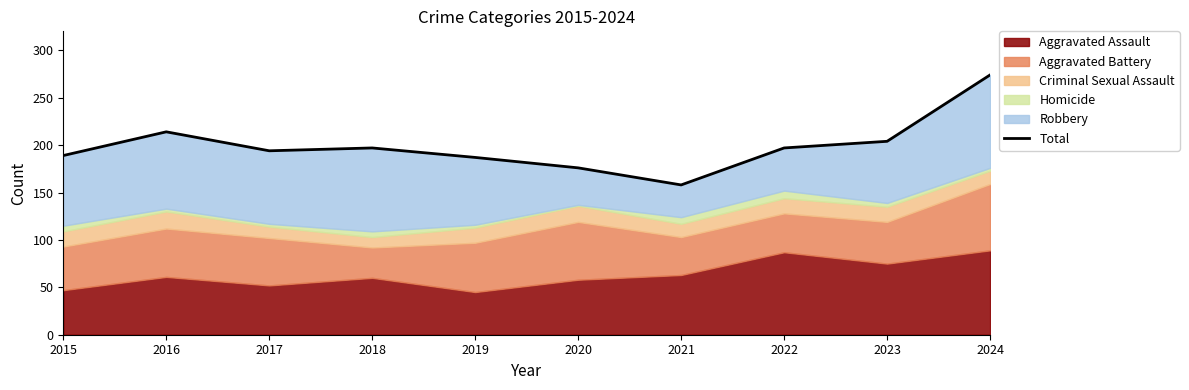

How many lines are shown in the chart?

1